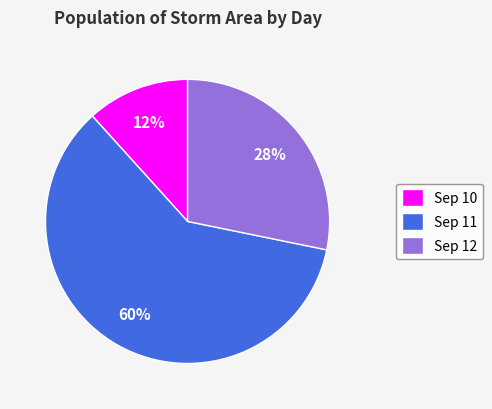

Count the number of slices in the pie.

3